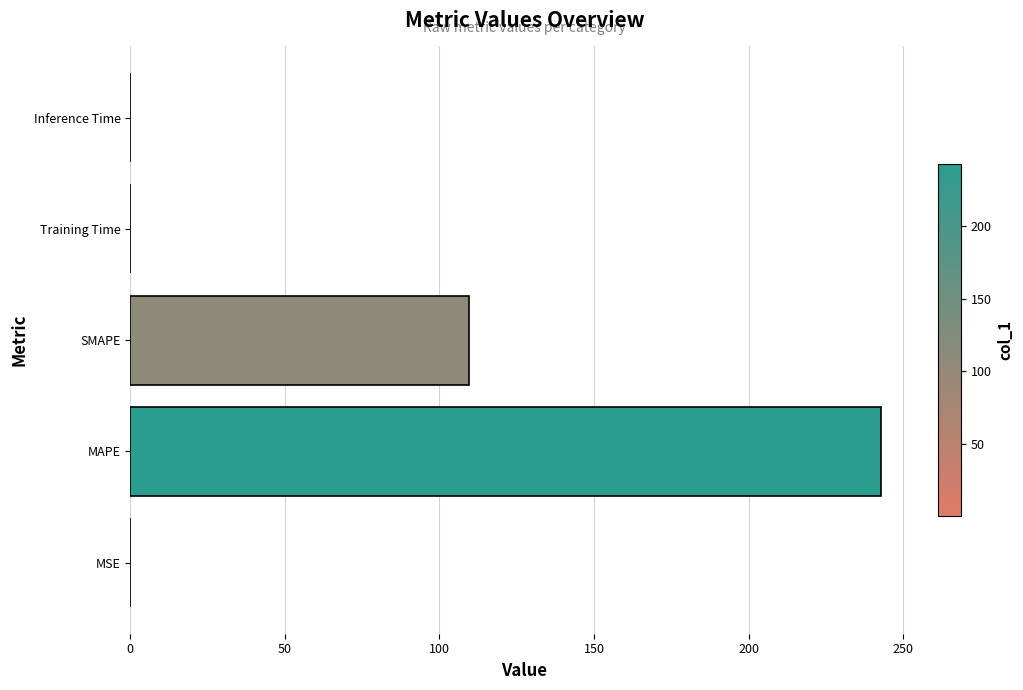

What is the sum of all values?

352.6